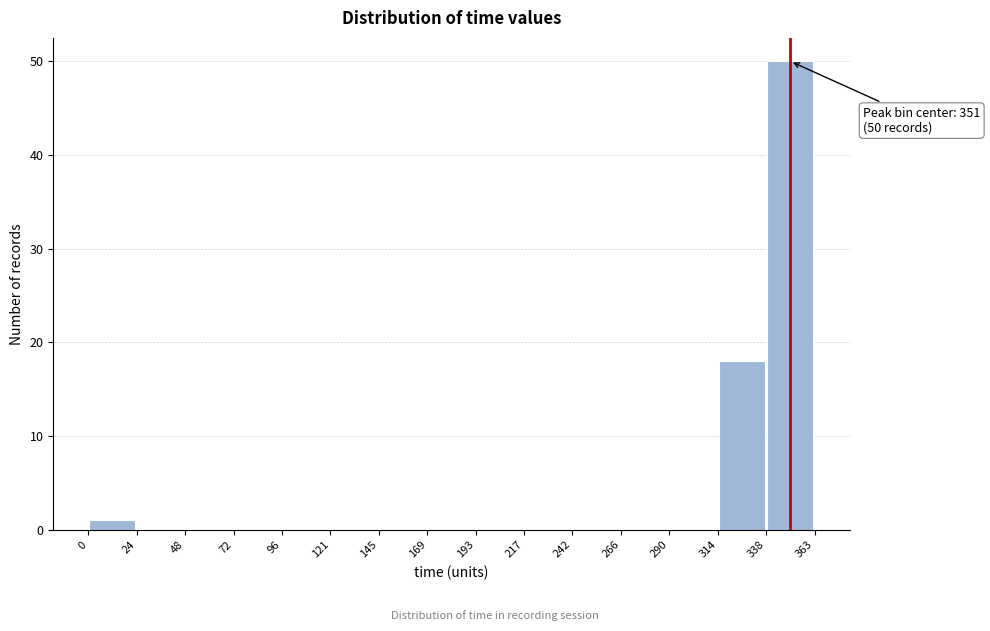

Which range on the x-axis has the tallest bar?

338 to 363